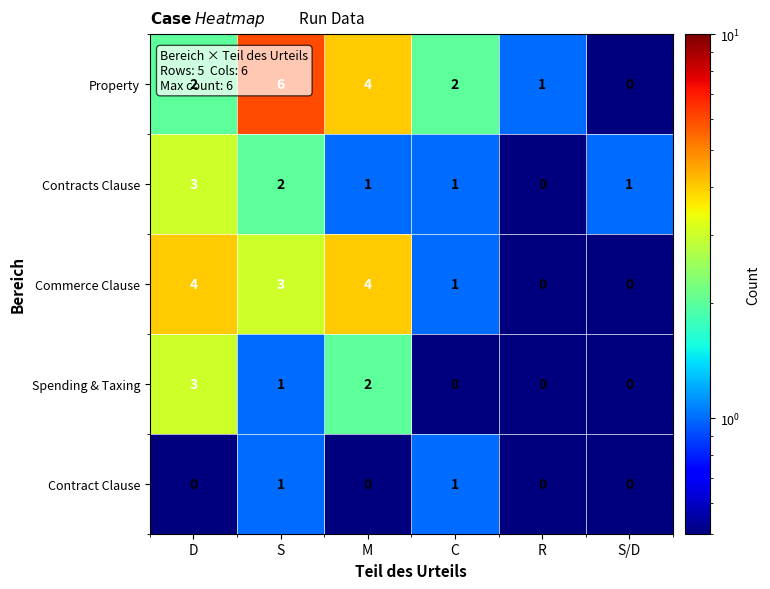

Count the number of categories in the chart.

6